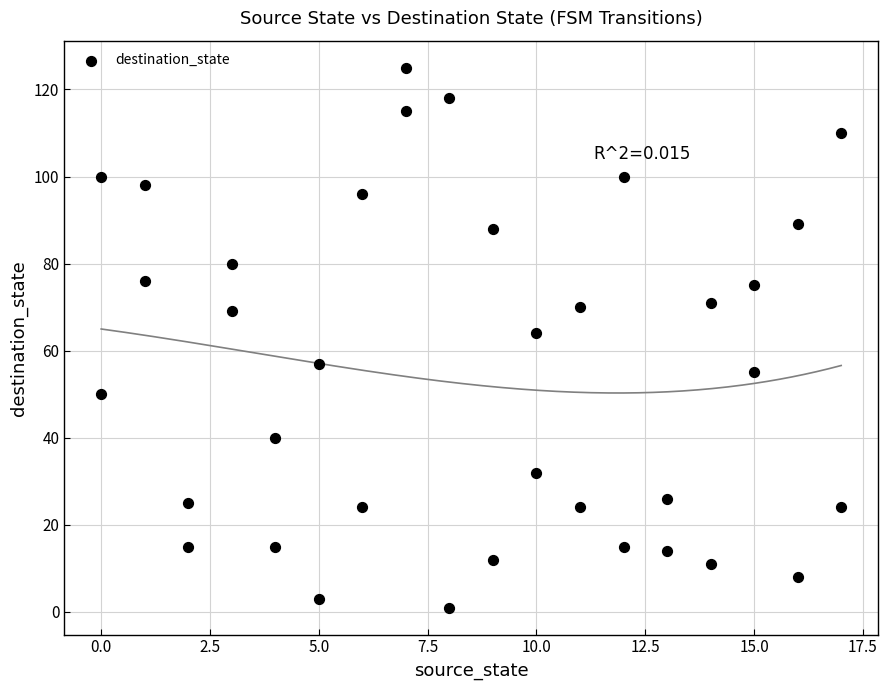

What is the range of X values (max minus min)?

17